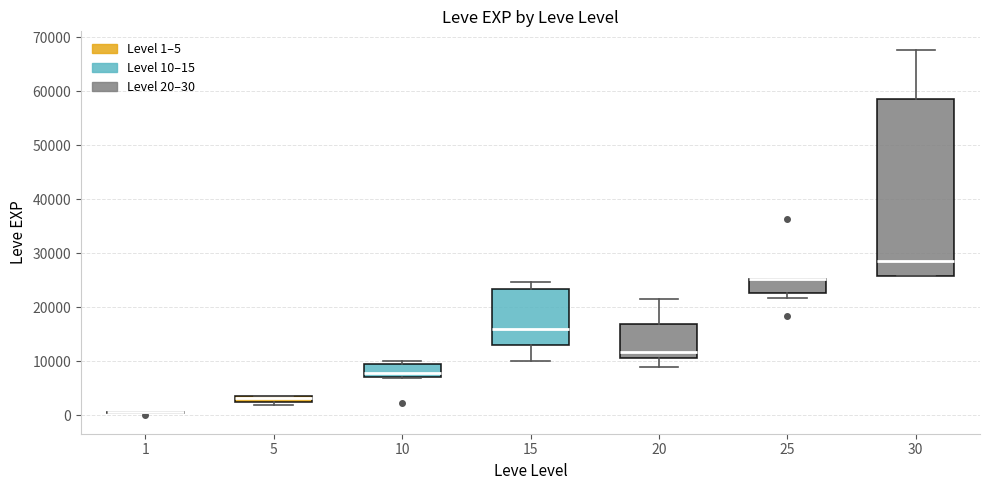

Which box is the tallest, from its lower edge to its upper edge?

30